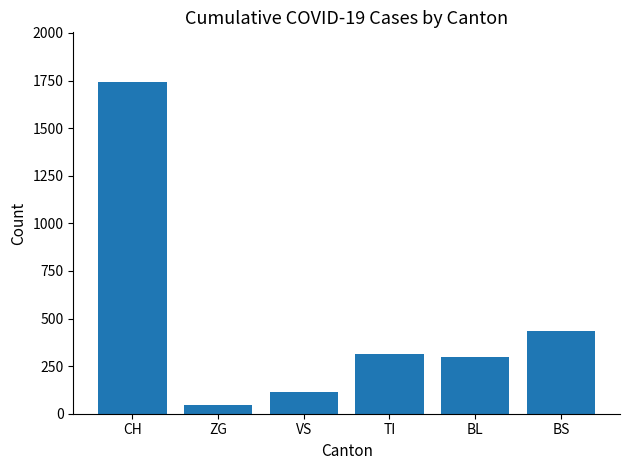

What is the difference between the maximum and minimum values?

1696